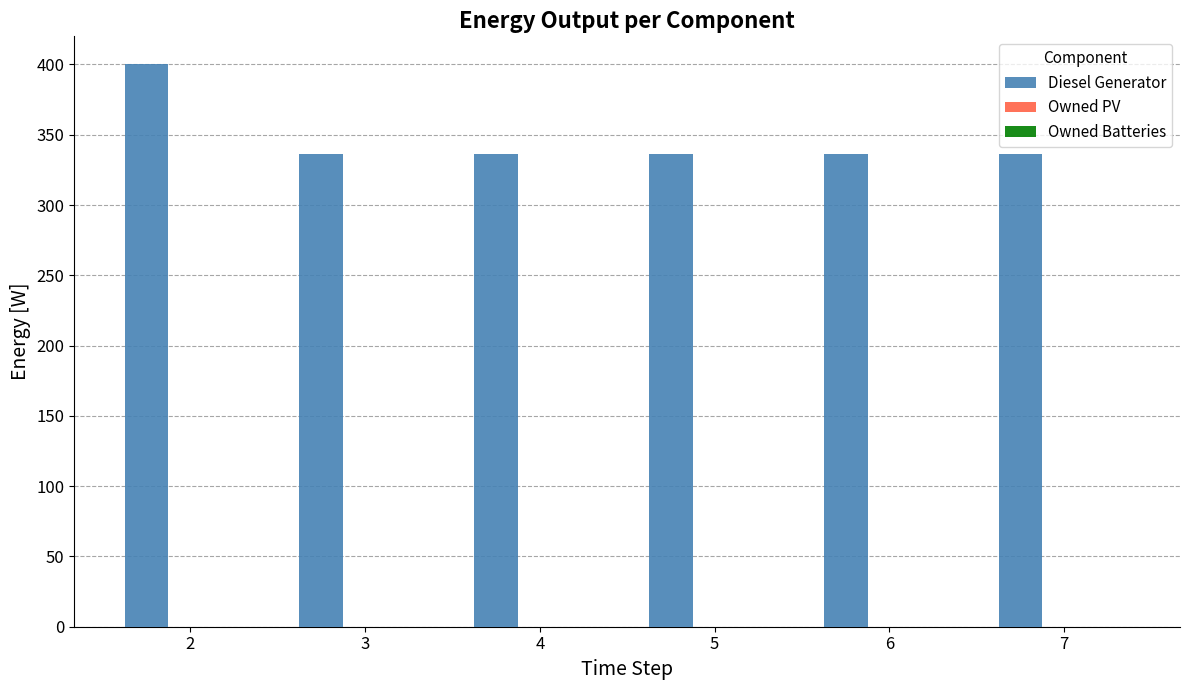

Approximately how many times larger is the value at 7 compared to 6?

1.0